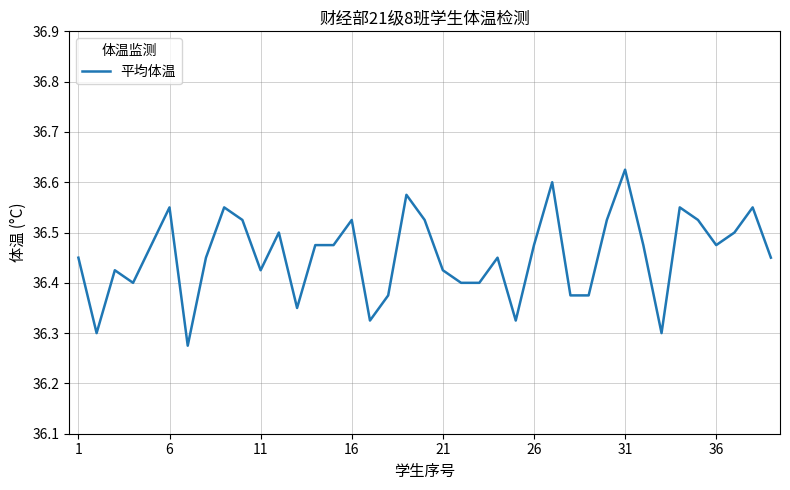

Which category has the highest value across all series?

31